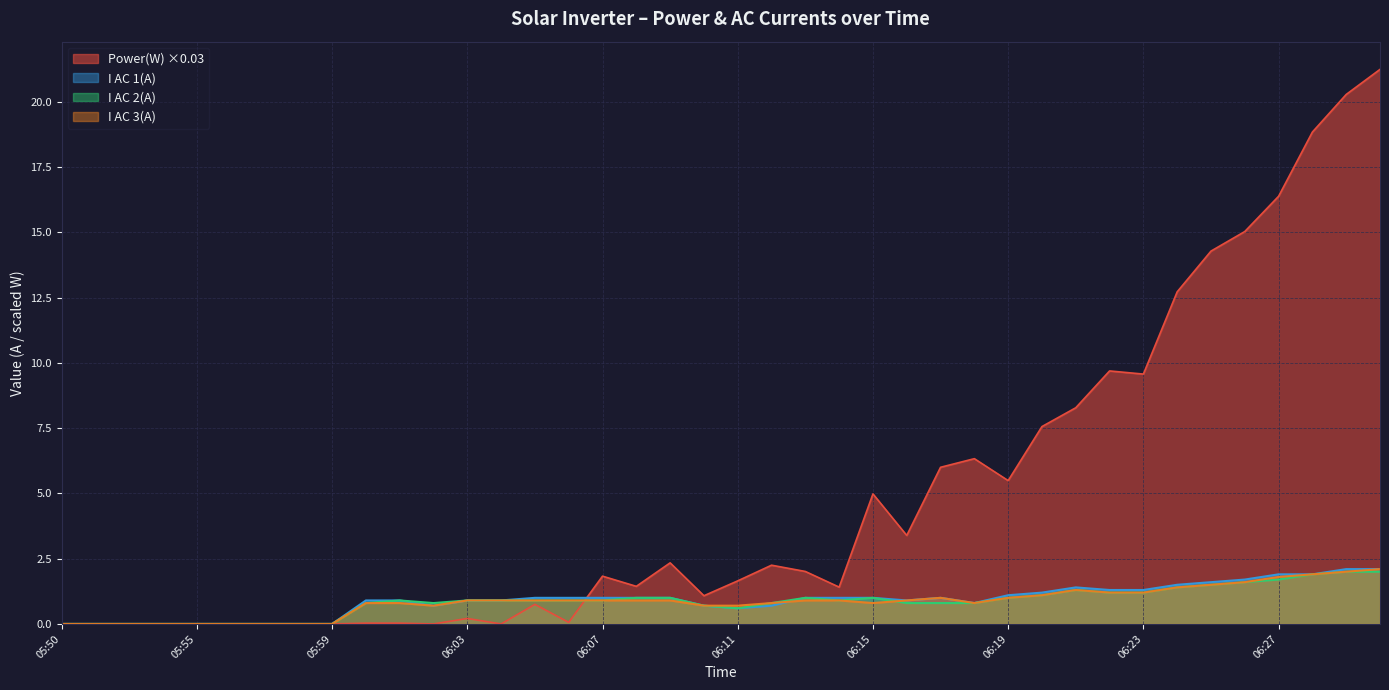

Reading left to right, list all the values displayed in this chart.

Power(W): 0.0	0.0	0.0	0.0	0.0	0.0	0.0	0.0	0.0	0.0	0.0	0.0	0.2	0.0	0.8	0.1	1.8	1.4	2.3	1.1	1.7	2.2	2.0	1.4	5.0	3.4	6.0	6.3	5.5	7.6	8.3	9.7	9.6	12.7	14.3	15.0	16.4	18.8	20.3	21.2
I AC 1(A): 0.0	0.0	0.0	0.0	0.0	0.0	0.0	0.0	0.0	0.9	0.9	0.7	0.9	0.9	1.0	1.0	1.0	1.0	1.0	0.7	0.6	0.7	1.0	1.0	1.0	0.9	1.0	0.8	1.1	1.2	1.4	1.3	1.3	1.5	1.6	1.7	1.9	1.9	2.1	2.1
I AC 2(A): 0.0	0.0	0.0	0.0	0.0	0.0	0.0	0.0	0.0	0.8	0.9	0.8	0.9	0.9	0.9	0.9	0.9	1.0	1.0	0.7	0.6	0.8	1.0	0.9	1.0	0.8	0.8	0.8	1.0	1.1	1.3	1.2	1.2	1.4	1.5	1.6	1.7	1.9	2.0	2.0
I AC 3(A): 0.0	0.0	0.0	0.0	0.0	0.0	0.0	0.0	0.0	0.8	0.8	0.7	0.9	0.9	0.9	0.9	0.9	0.9	0.9	0.7	0.7	0.8	0.9	0.9	0.8	0.9	1.0	0.8	1.0	1.1	1.3	1.2	1.2	1.4	1.5	1.6	1.8	1.9	2.0	2.1